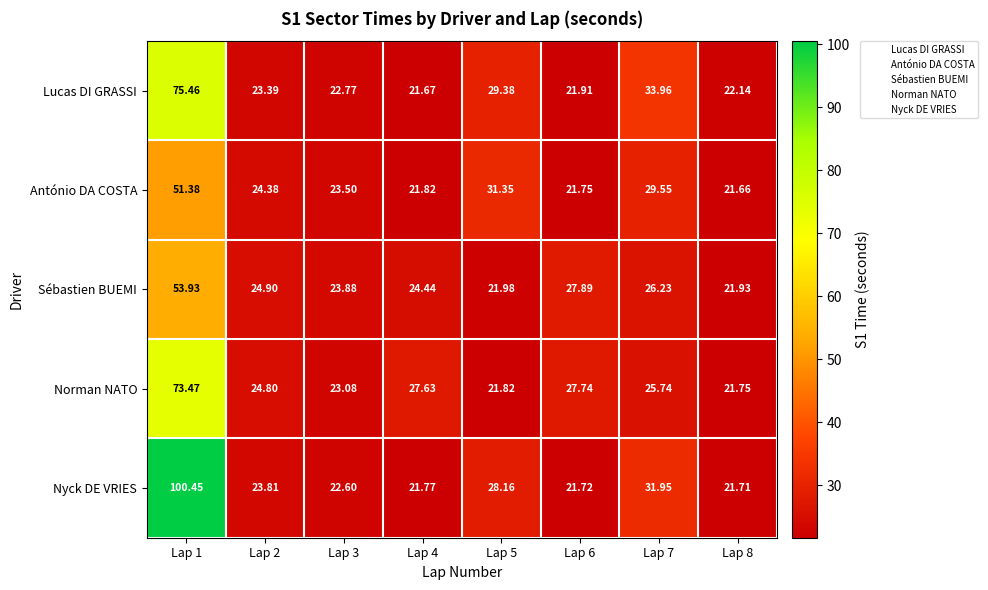

How many data points does each series have?

8